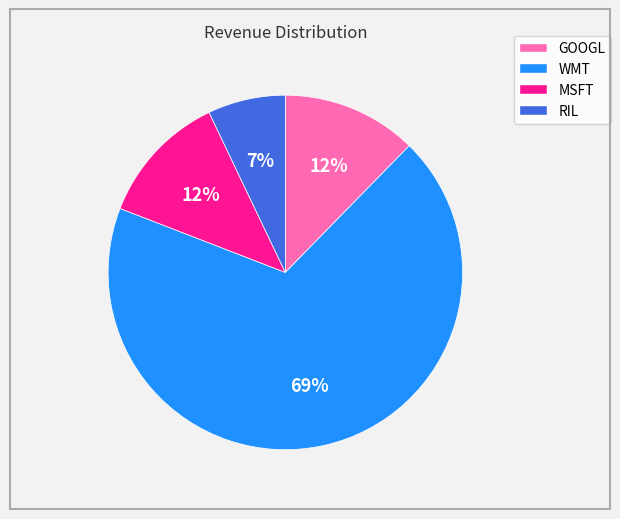

What percentage is the MSFT slice, to the nearest percent?

12%